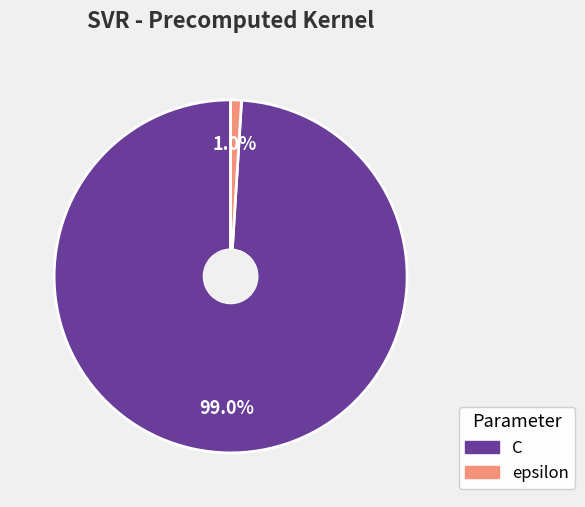

Count the number of slices in the pie.

2